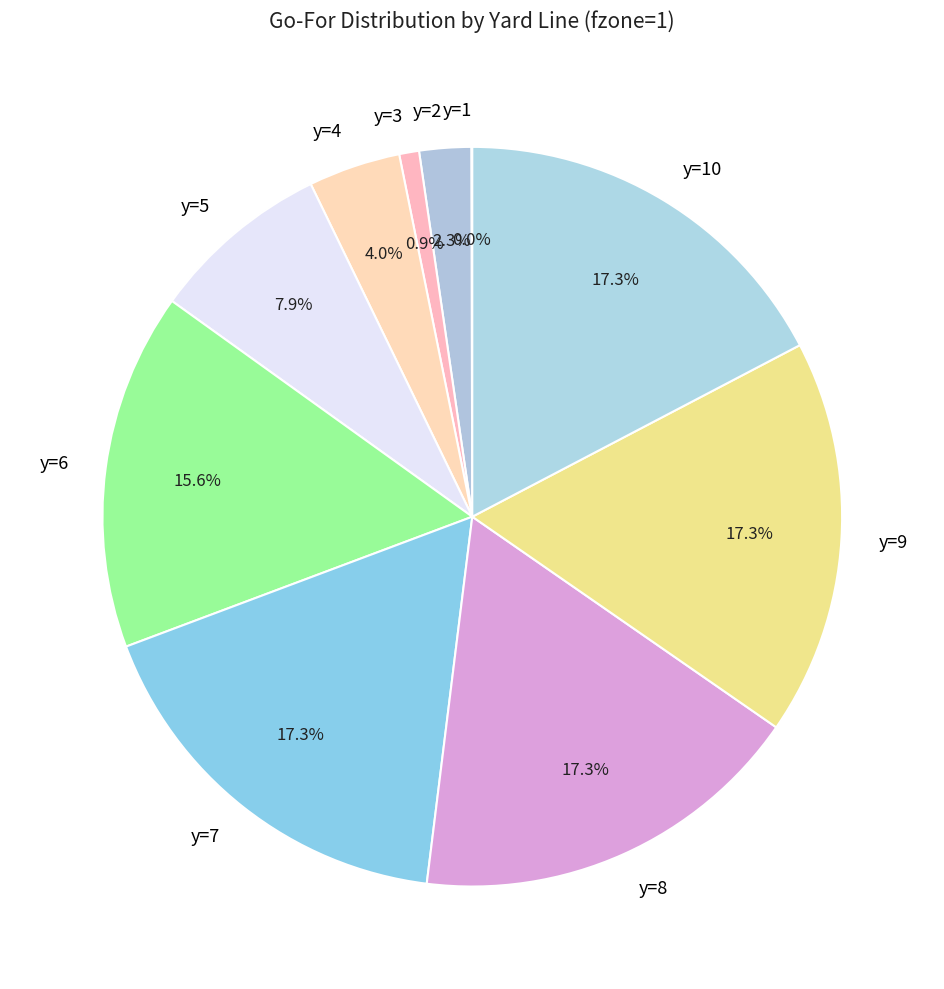

To the nearest percent, what is the average slice percentage?

10%